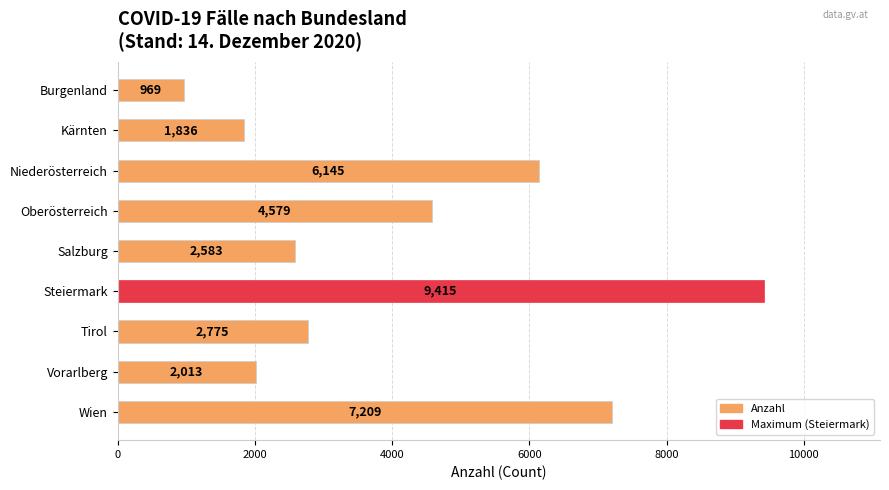

What is the maximum value shown in the chart?

9415